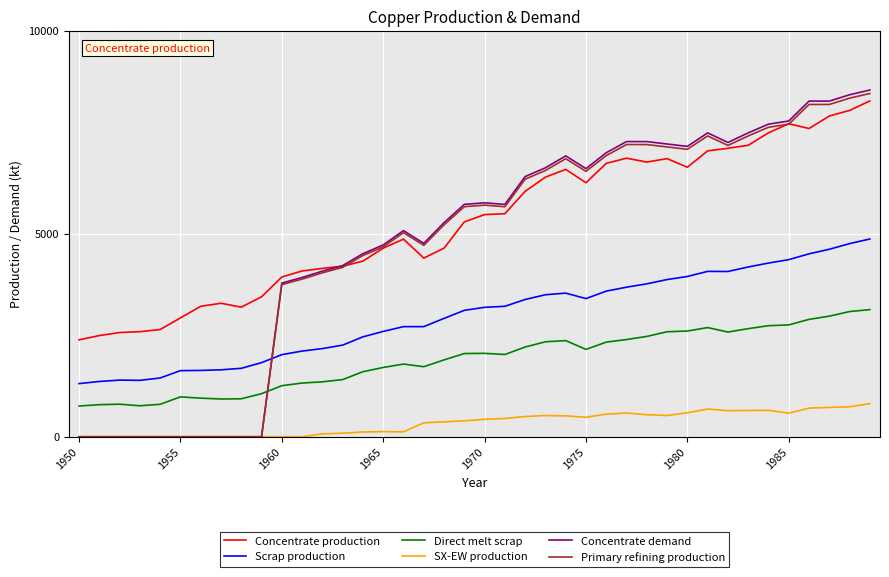

True or false: SX-EW production and Scrap production intersect in this chart.

False